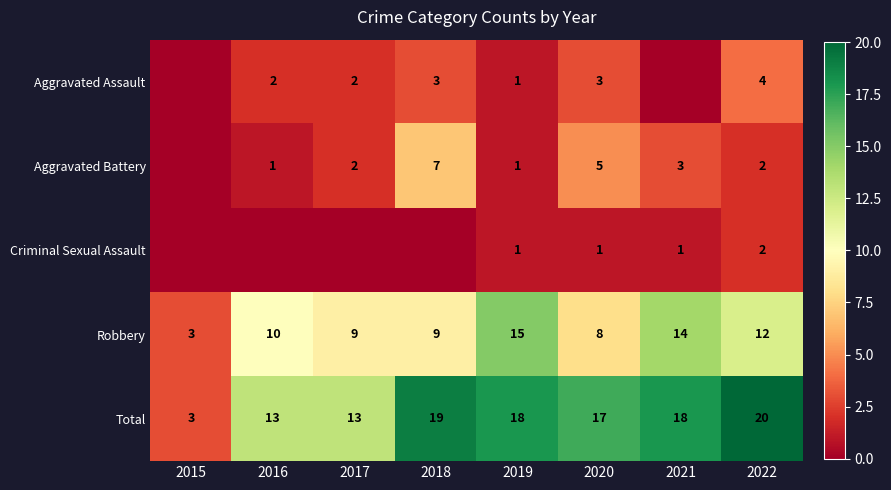

How many positive values does the Aggravated Battery series have?

7